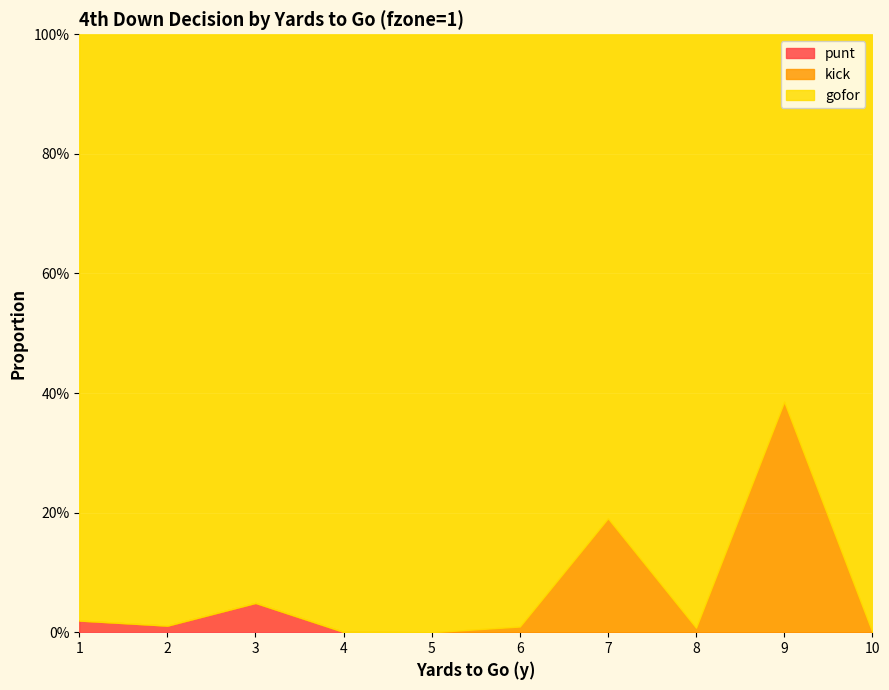

List the series in order of their peak value, lowest first.

punt, kick, gofor